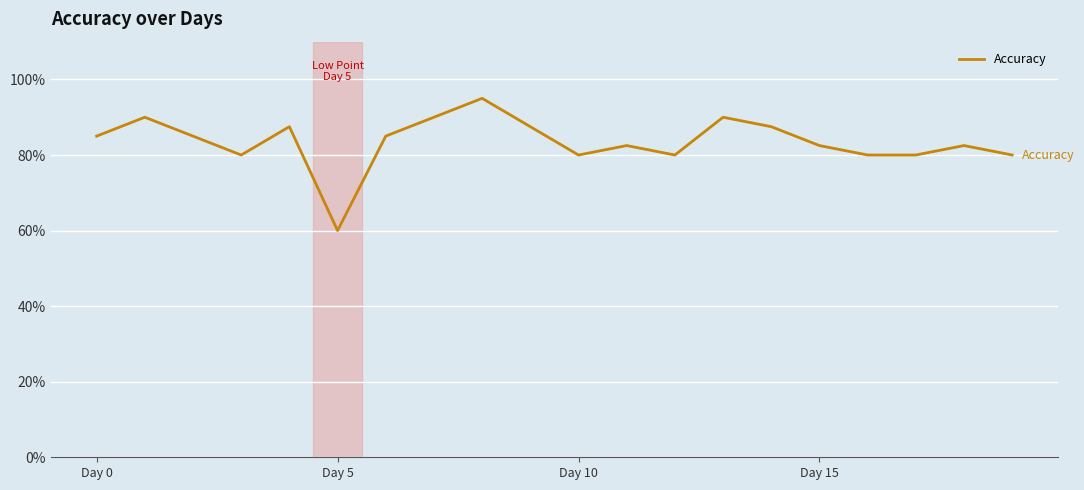

Does the chart display data point markers on the line(s)?

No